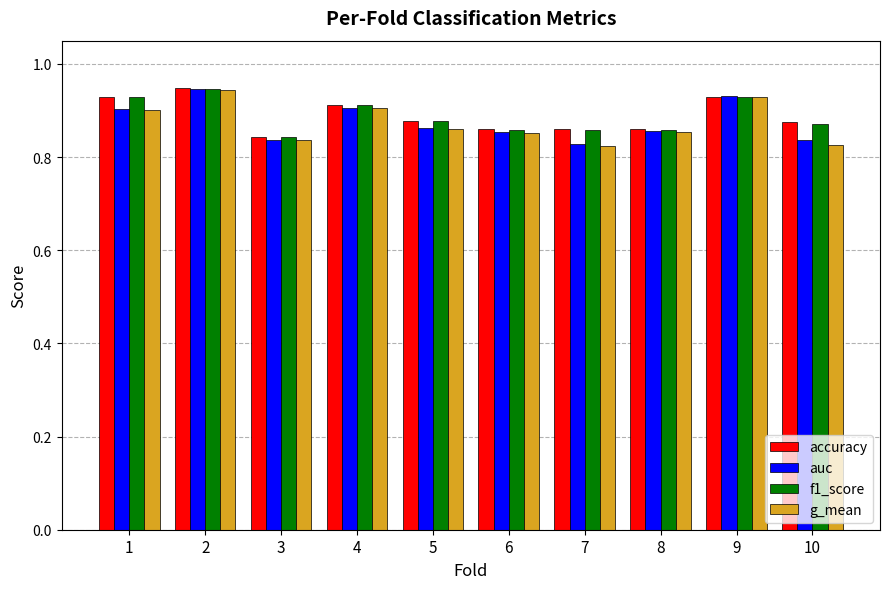

What is the total value across all series at 3?

3.4